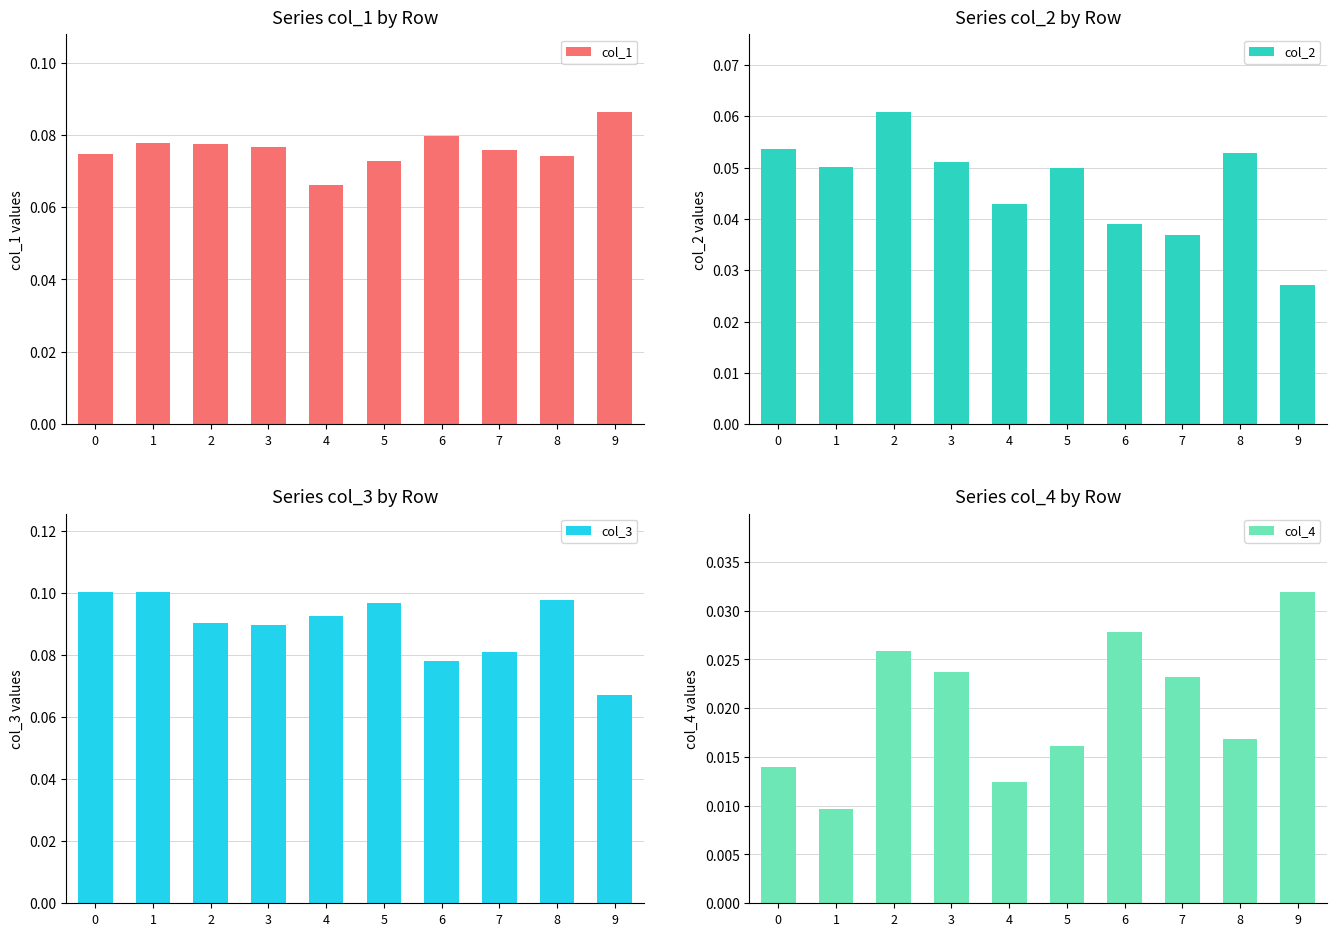

How many col_2 values are between 0 and 1?

10